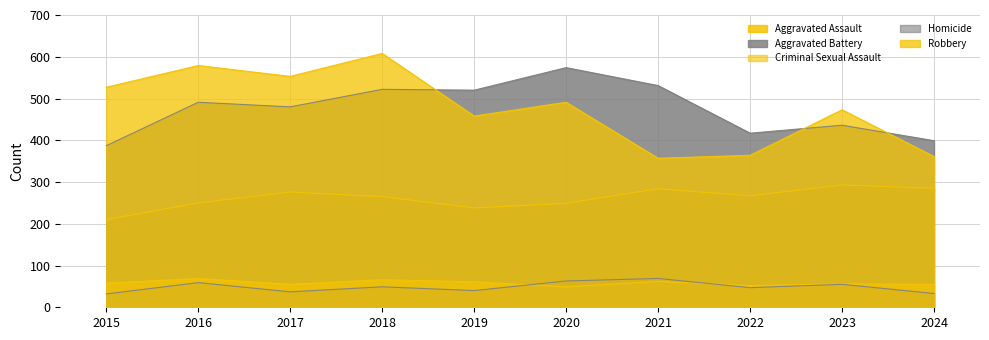

What is the value of the Homicide point at the 10th from the left?

33